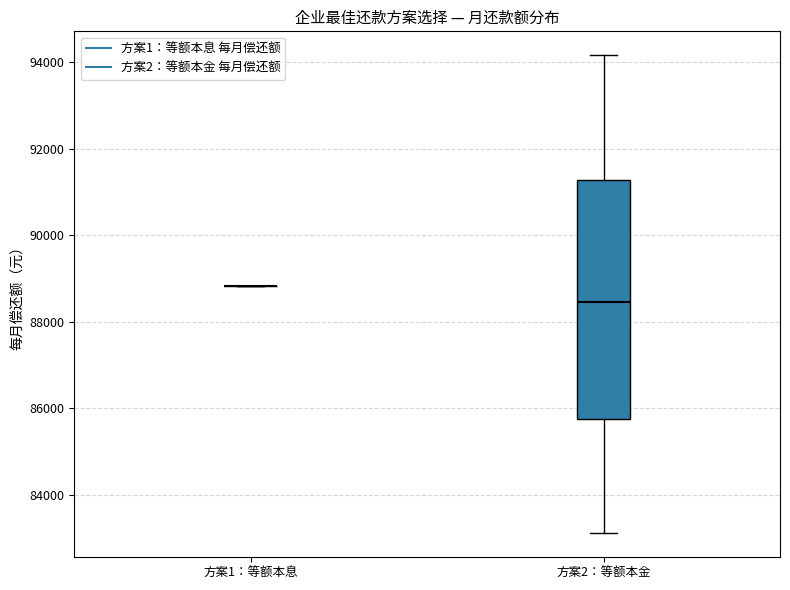

Where does the lower whisker of the box for 方案2：等额本金 end on the y-axis? The values are not printed on the chart, so give them approximately, as read against the axis.

83200